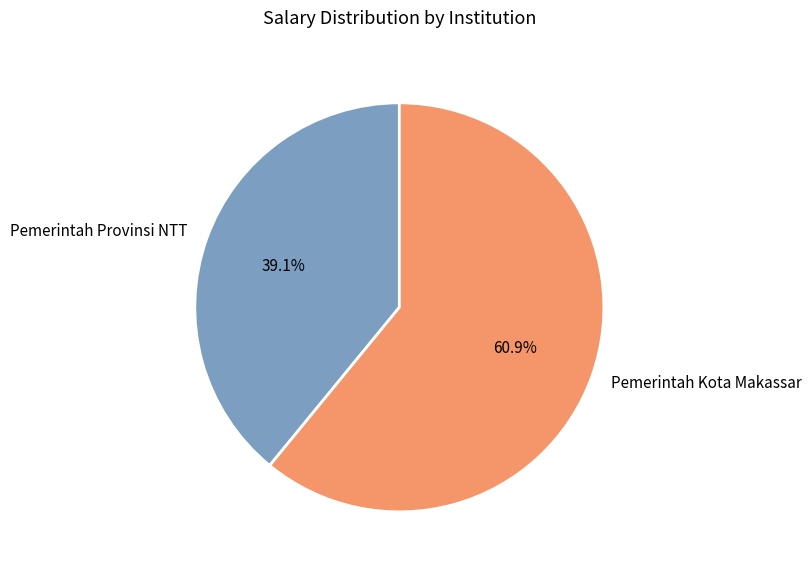

What is the largest slice in the pie chart?

Pemerintah Kota Makassar